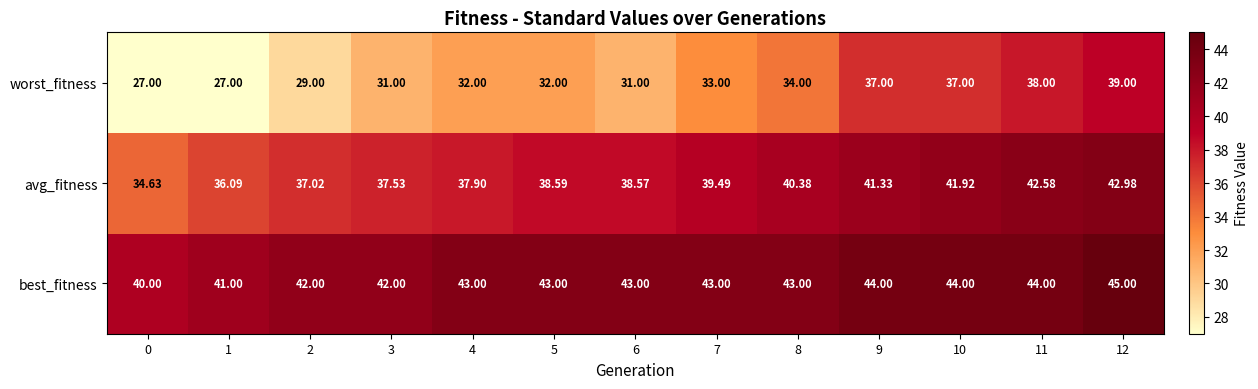

Rank the series by their maximum value, from lowest to highest.

worst_fitness, avg_fitness, best_fitness